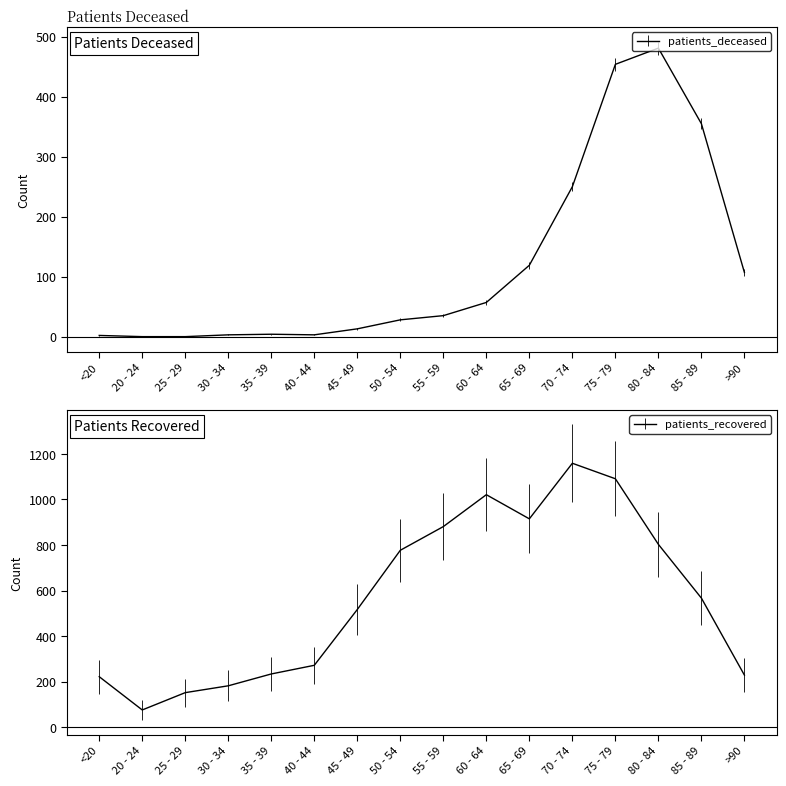

True or false: patients_recovered has a value of 1091 at 75 - 79.

True